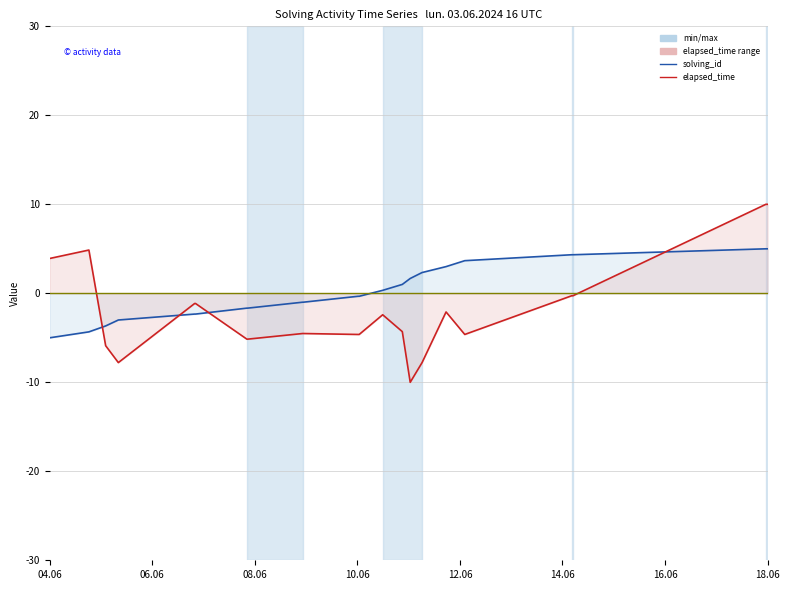

Which category has the lowest value in the solving_id line series?

04.06